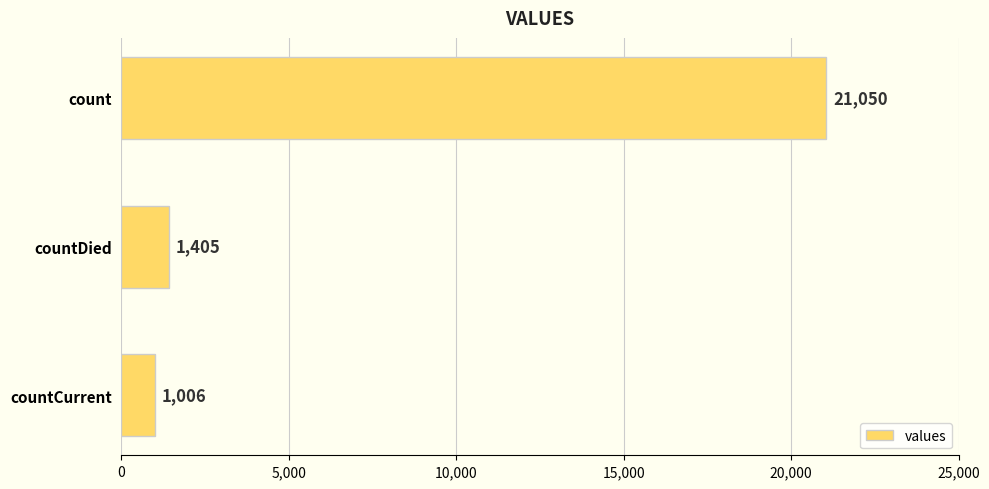

Where is the data nearest to the value 11028?

countDied